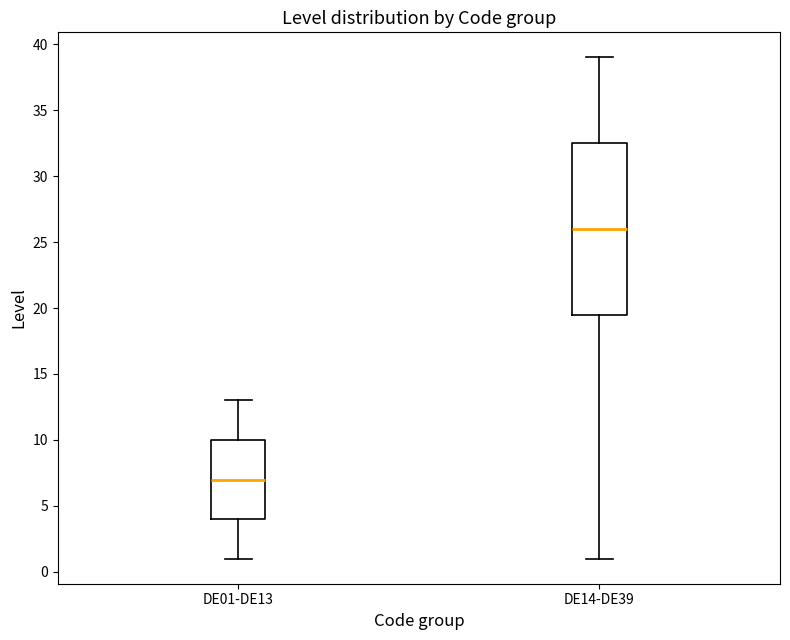

Which box is the tallest, from its lower edge to its upper edge?

DE14-DE39